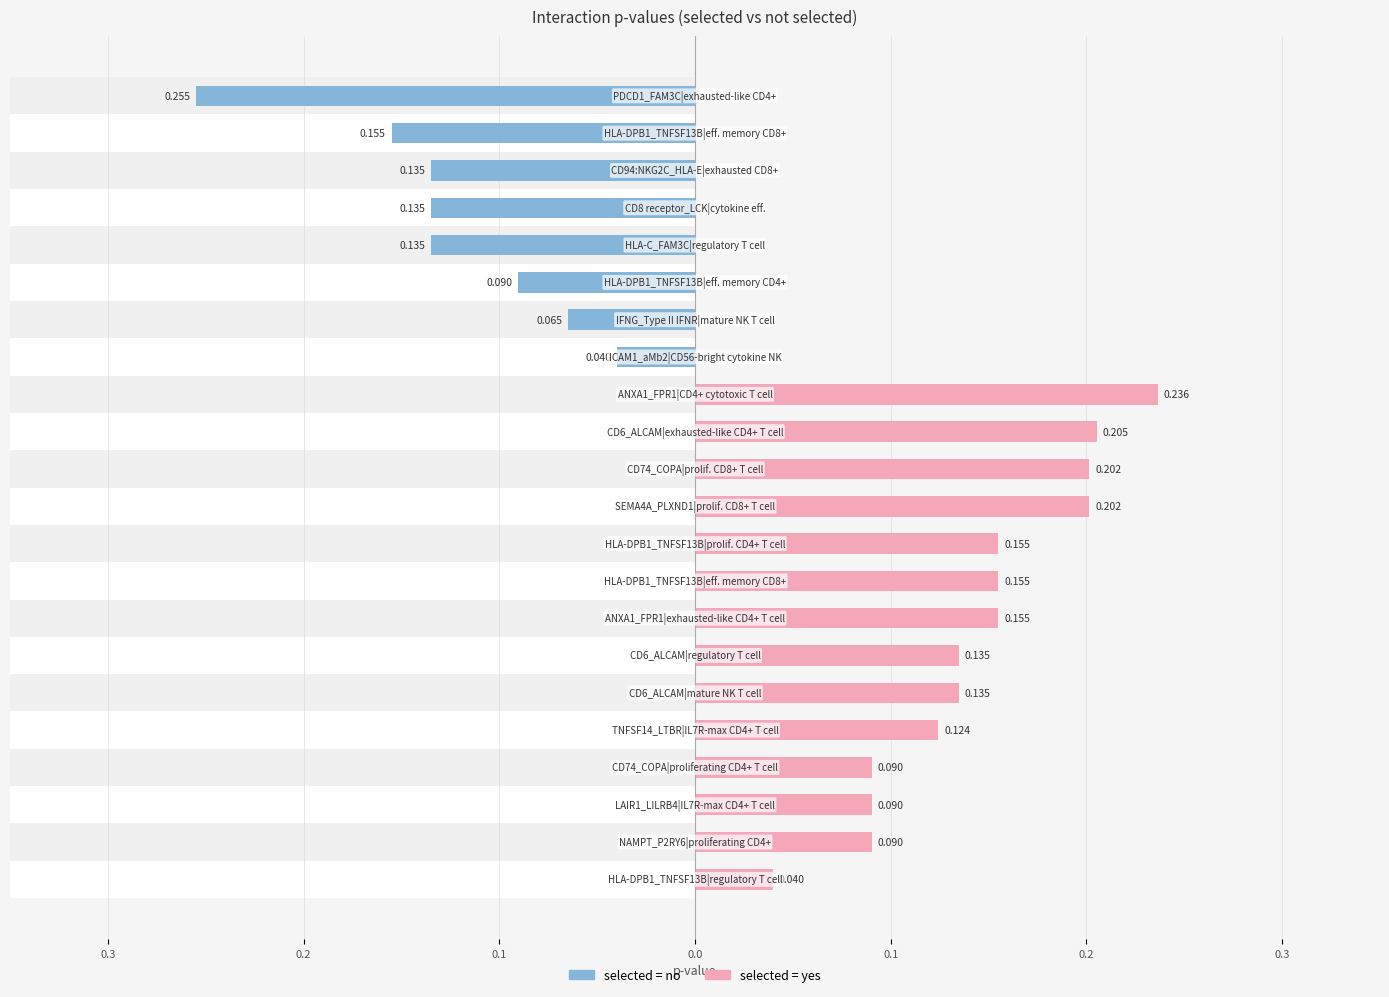

The value of no at 0.2 is 0.0. True or false?

True